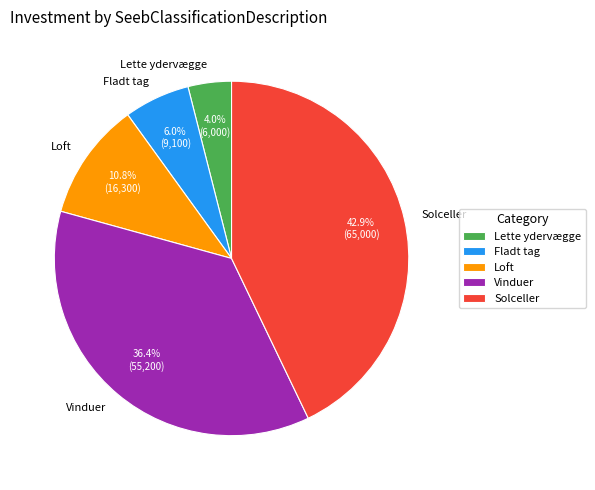

Between Lette ydervægge and Fladt tag, which is larger?

Fladt tag